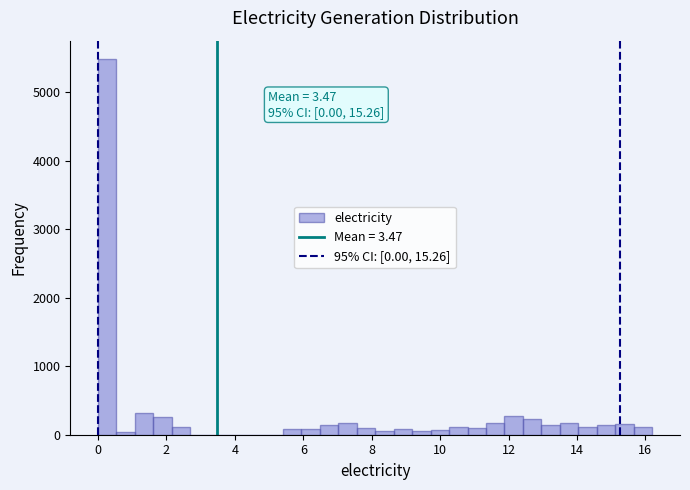

Around what value on the x-axis is the tallest bar? Give the approximate position of its centre, as read against the axis.

0.2